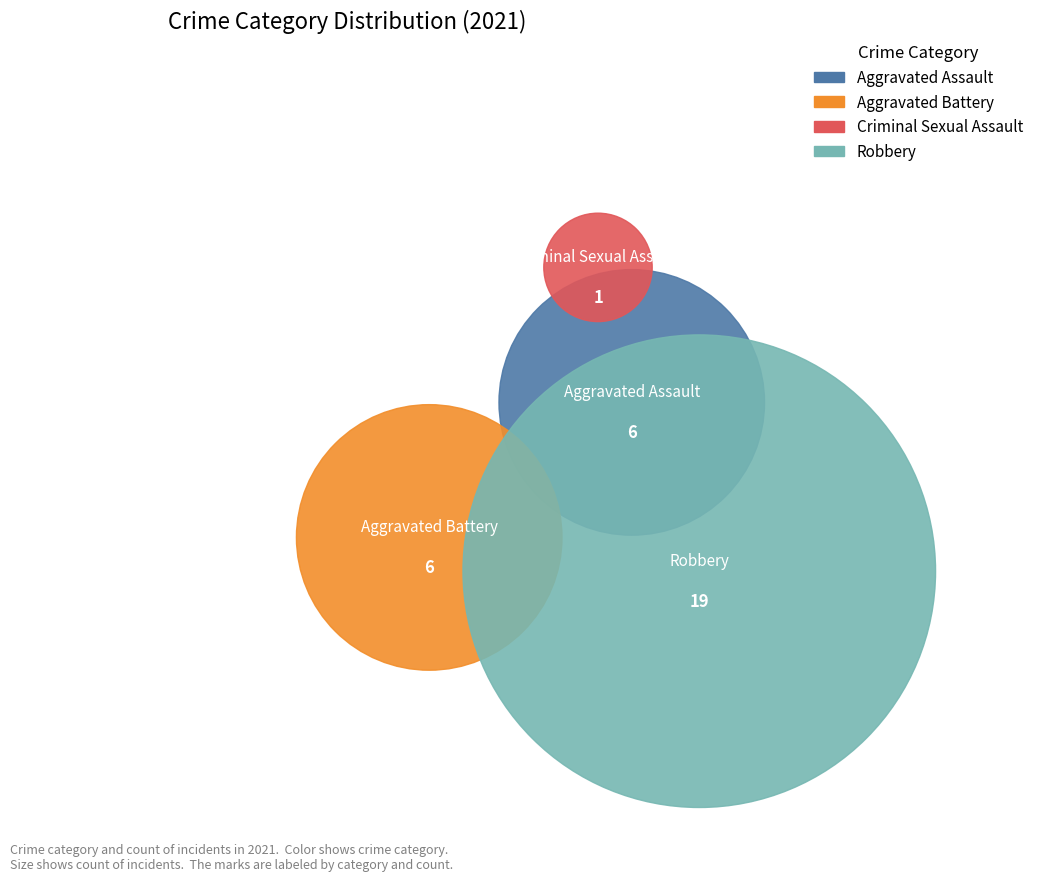

To the nearest percent, what is the combined percentage of Aggravated Battery and Robbery?

78%